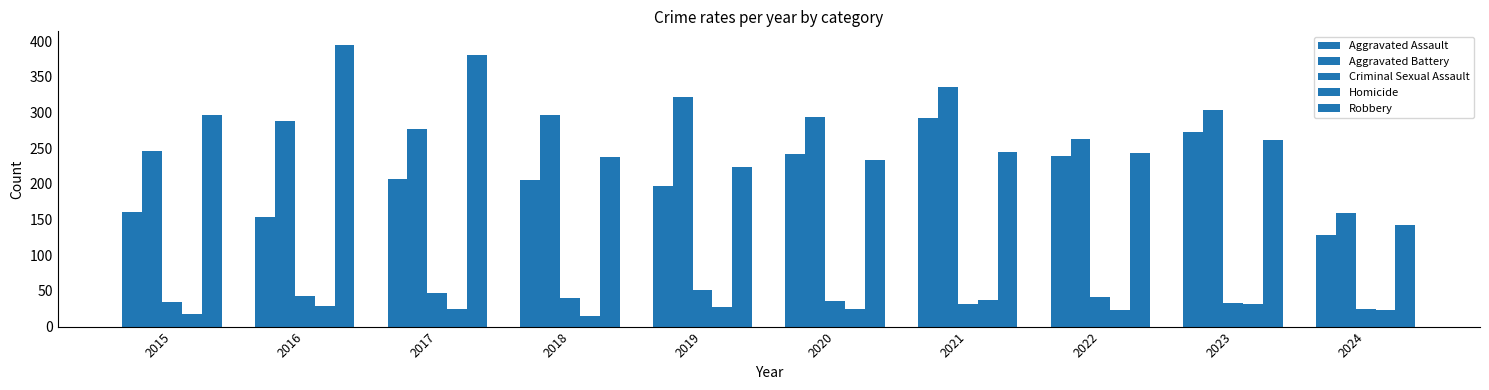

Is the value of Aggravated Battery at 2019 greater than the value of Robbery at 2018?

Yes